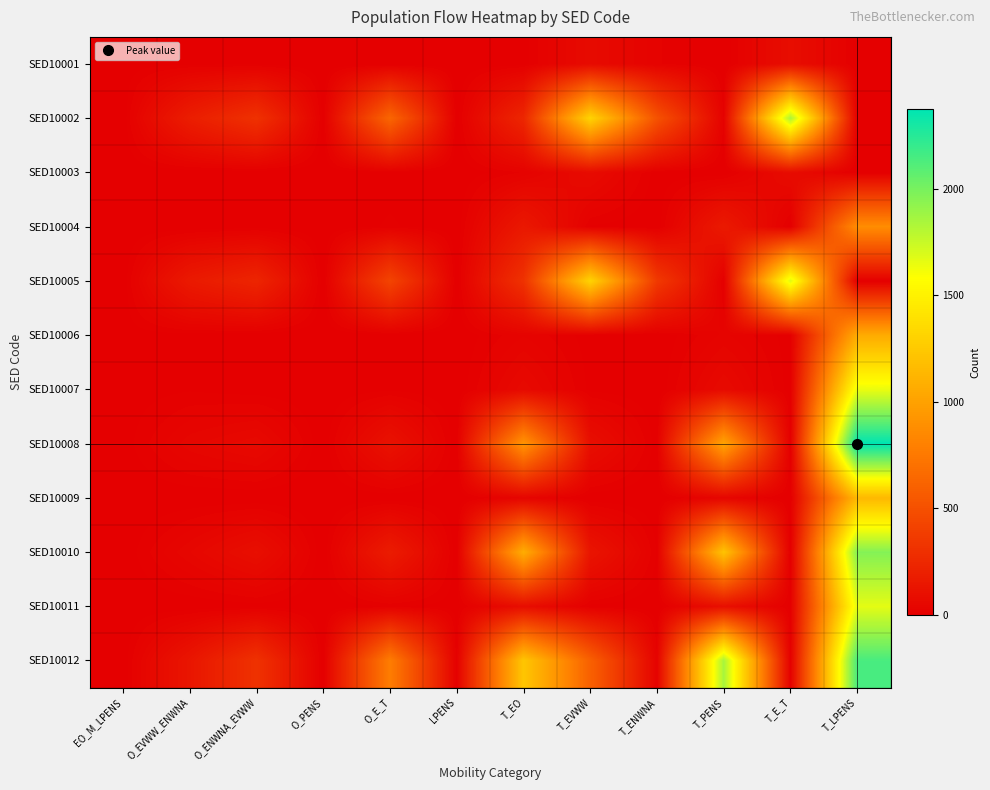

What is the total value across all series at T_E_T?

3709